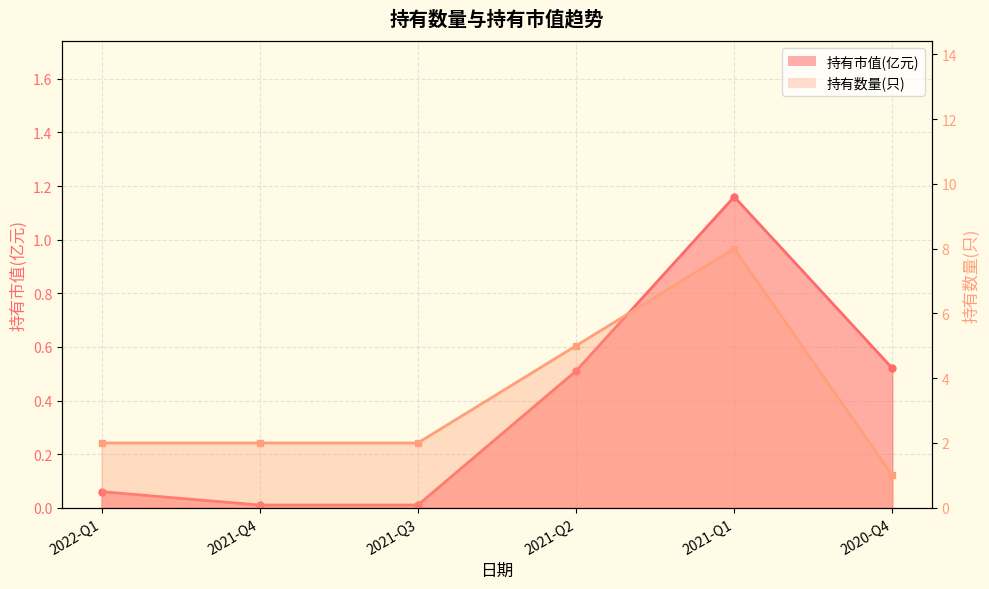

Reading right to left, what are all the values shown in this chart?

持有市值(亿元): 2020-Q4=0.5	2021-Q1=1.2	2021-Q2=0.5	2021-Q3=0.0	2021-Q4=0.0	2022-Q1=0.1
持有数量(只): 2020-Q4=1.0	2021-Q1=8.0	2021-Q2=5.0	2021-Q3=2.0	2021-Q4=2.0	2022-Q1=2.0